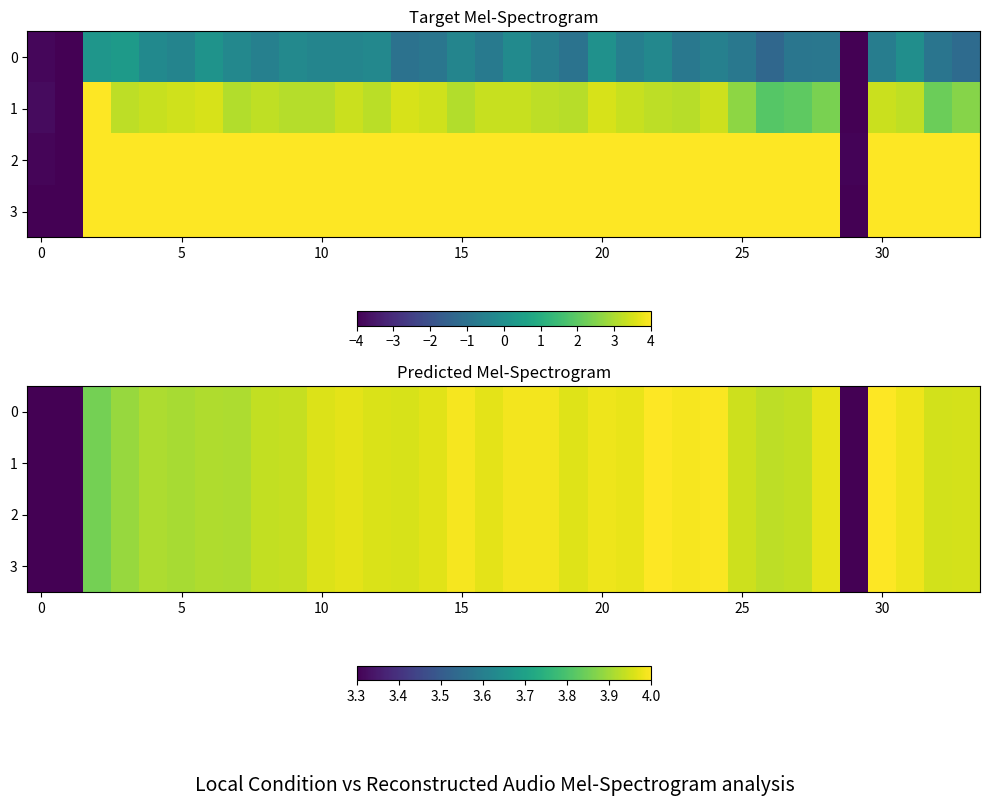

True or false: 1 has a value of 4.0 at 30.

True